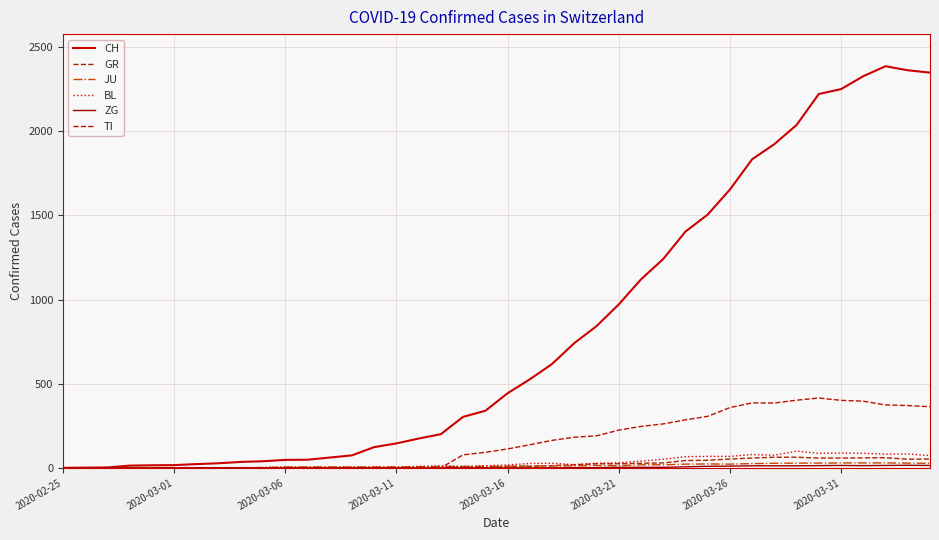

How many interior local valleys does the TI series have?

1